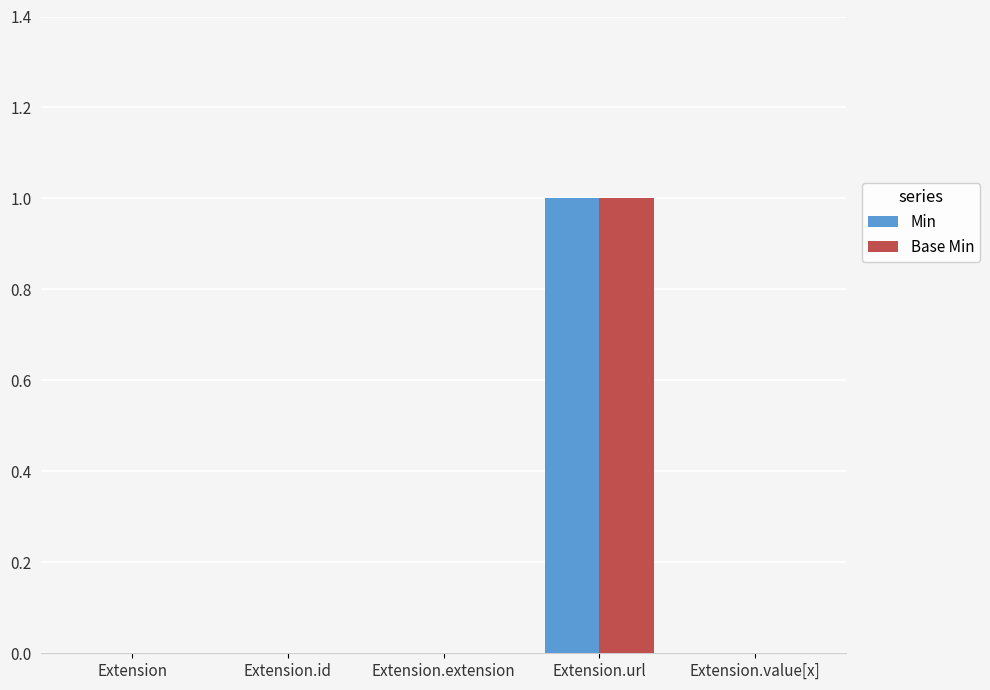

At which category is the sum across all series the highest?

Extension.url